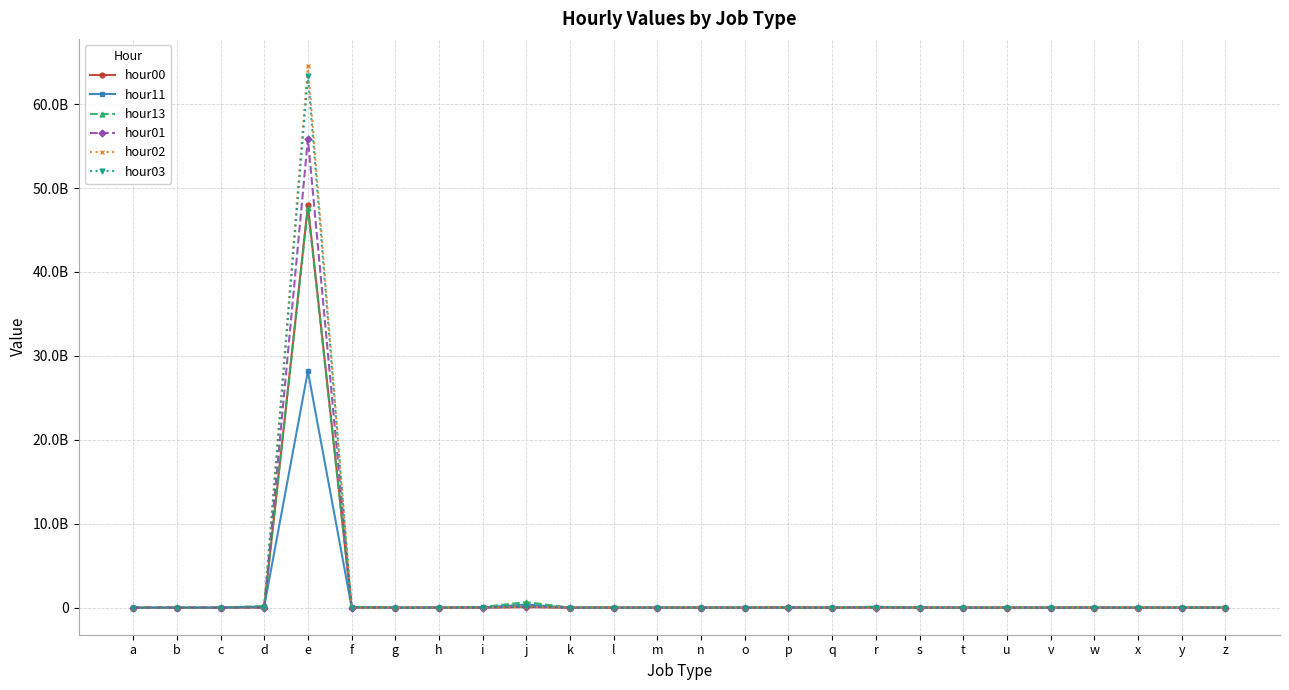

Is this an area chart (filled region under the line)?

No